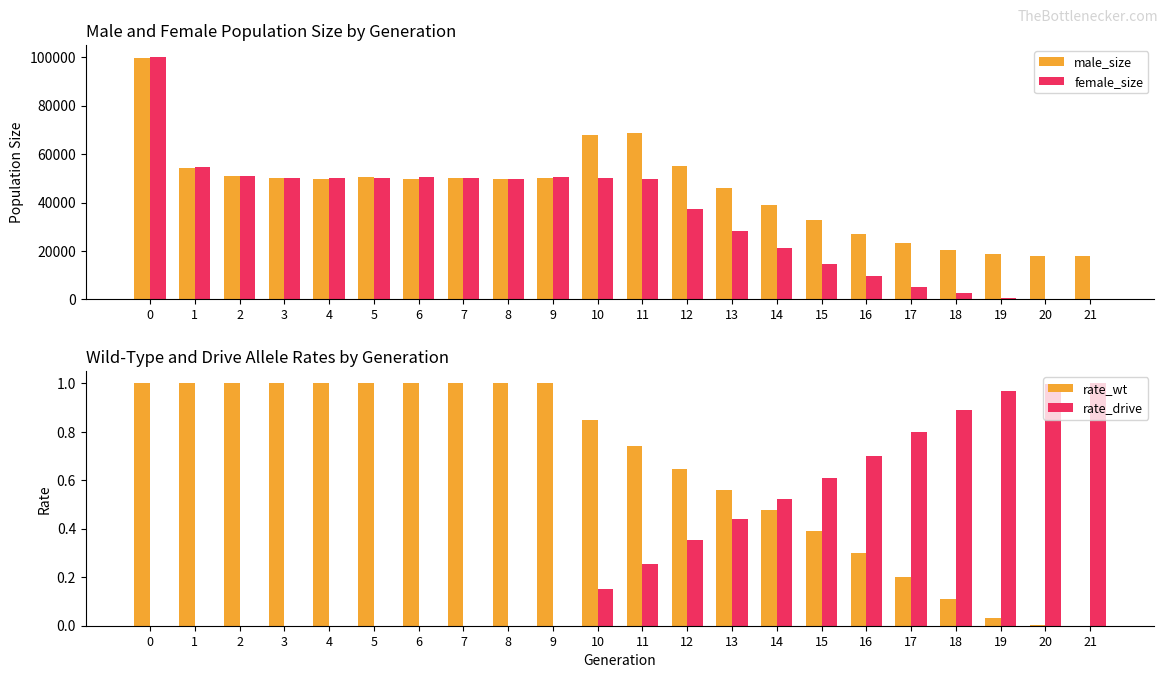

Reading right to left, list all the values displayed in this chart.

male_size: 18000.0	18043.0	18628.0	20407.0	23078.0	27203.0	32716.0	39120.0	46146.0	55251.0	68577.0	68036.0	50103.0	49878.0	50037.0	49810.0	50333.0	49905.0	50216.0	50760.0	54256.0	99738.0
female_size: 0.0	50.0	643.0	2460.0	5060.0	9453.0	14542.0	21027.0	28045.0	37378.0	49876.0	50054.0	50365.0	49848.0	50039.0	50406.0	50111.0	49954.0	49943.0	50778.0	54777.0	100073.0
rate_wt: 0.0	0.0	0.0	0.1	0.2	0.3	0.4	0.5	0.6	0.6	0.7	0.8	1.0	1.0	1.0	1.0	1.0	1.0	1.0	1.0	1.0	1.0
rate_drive: 1.0	1.0	1.0	0.9	0.8	0.7	0.6	0.5	0.4	0.4	0.3	0.2	0.0	0.0	0.0	0.0	0.0	0.0	0.0	0.0	0.0	0.0